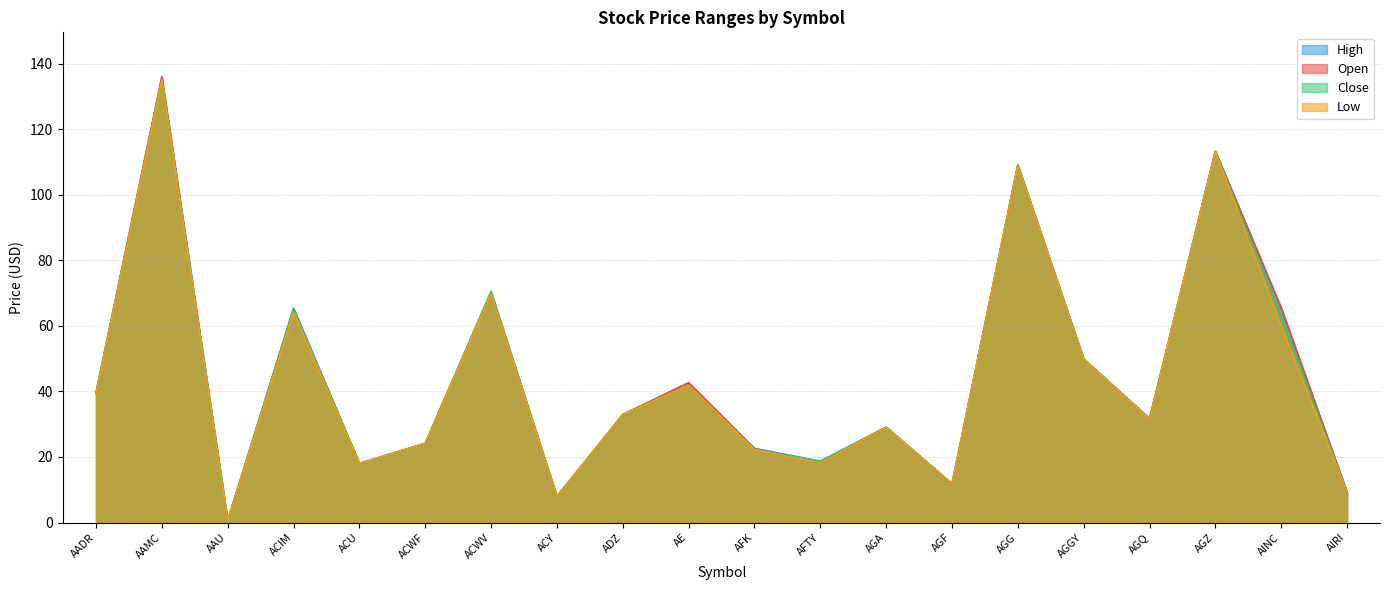

What is the value of the Low point at the 3rd from the left?

0.6